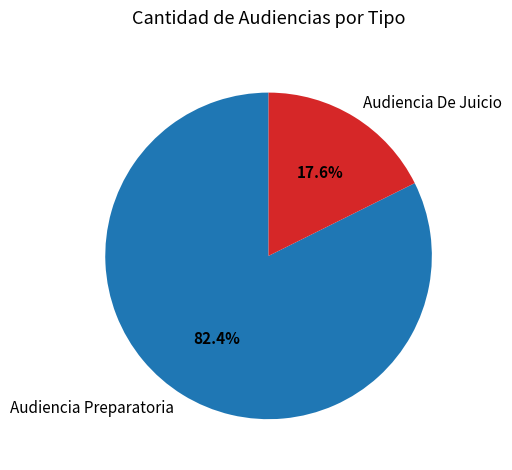

Which category has the smallest portion of the pie?

Audiencia De Juicio